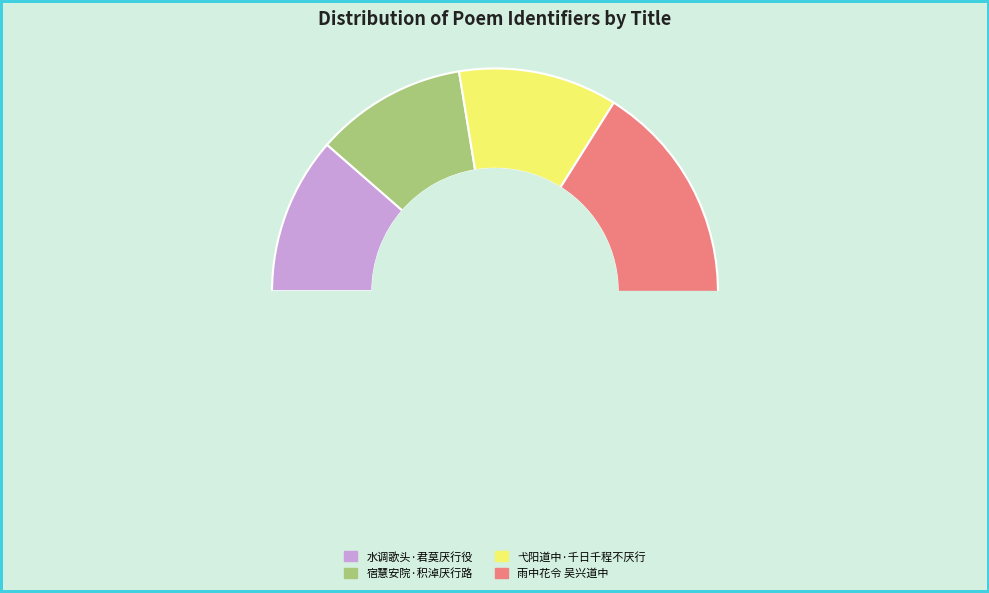

Rank the categories by value from lowest to highest.

宿慧安院·积淖厌行路, 水调歌头·君莫厌行役, 弋阳道中·千日千程不厌行, 雨中花令 吴兴道中，颇厌行役，作此曲寄武林交旧